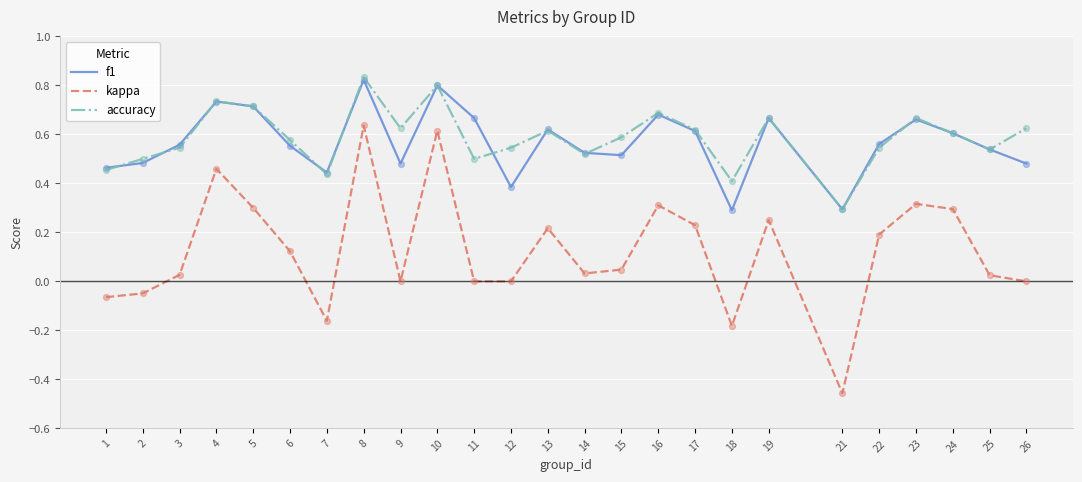

Between 7 and 17, which series saw the biggest shift?

kappa